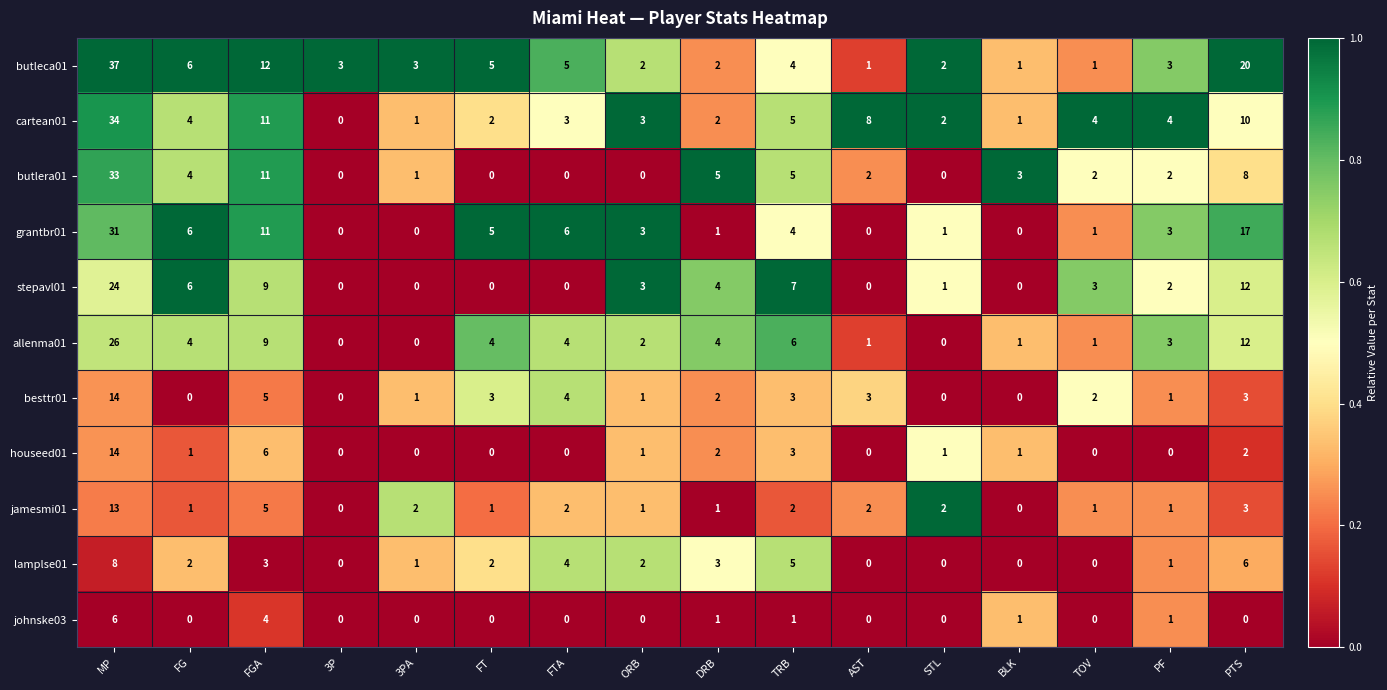

What is the maximum value shown in the chart?

37